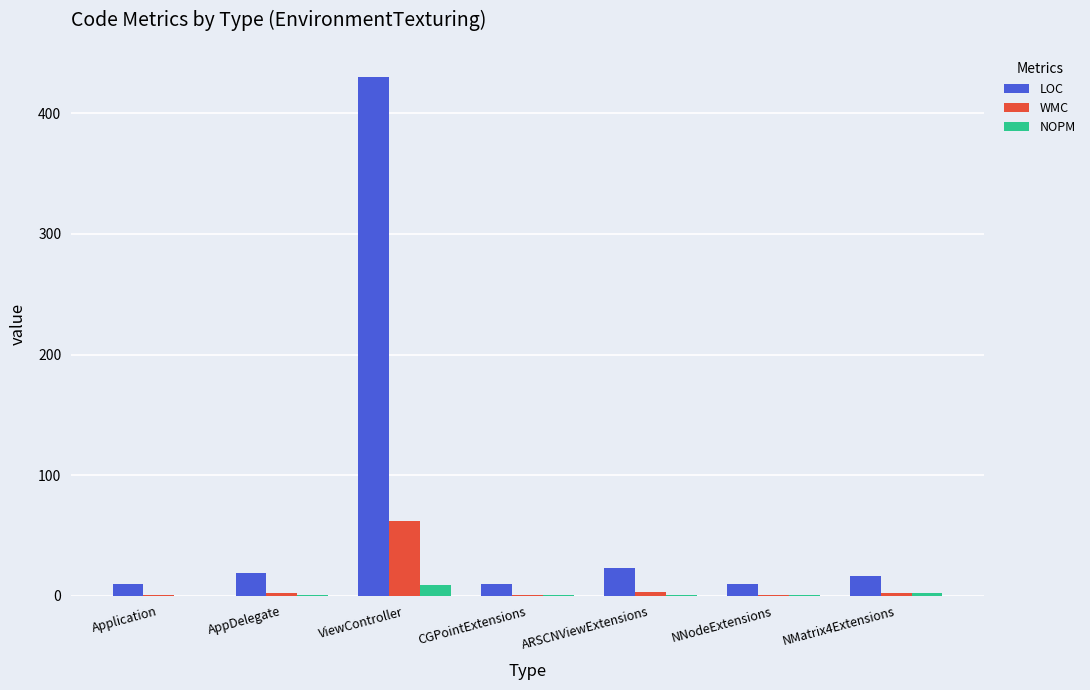

What is the total value across all series at NNodeExtensions?

12